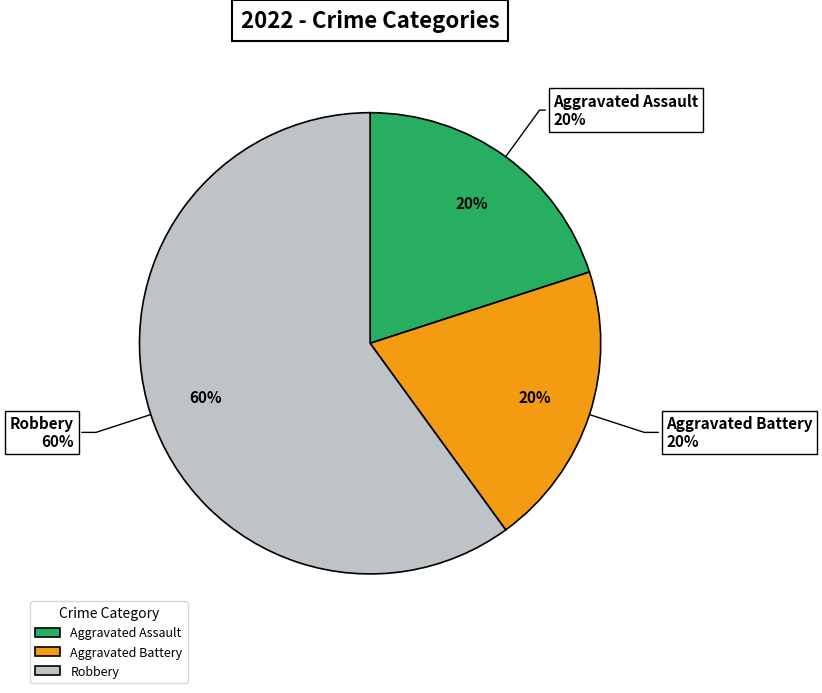

Combined, what portion of the pie is Aggravated Assault and Robbery?

80.0%